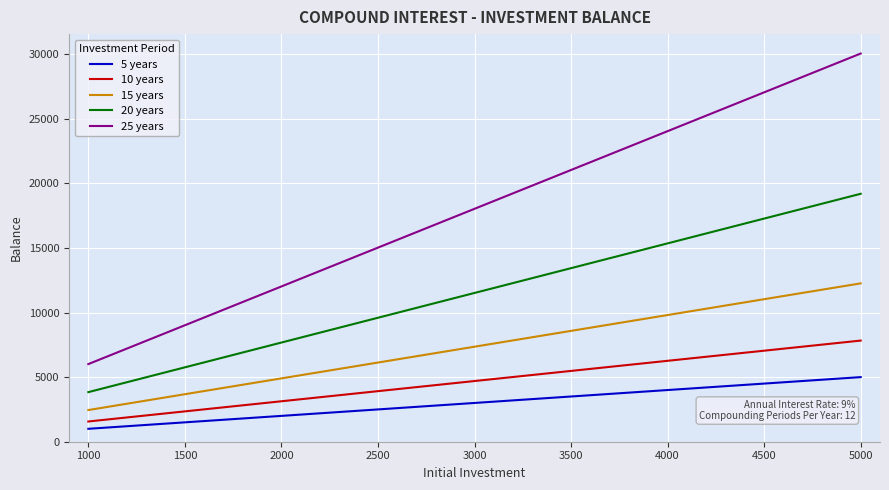

How many values in the 10 years series exceed 4697?

3